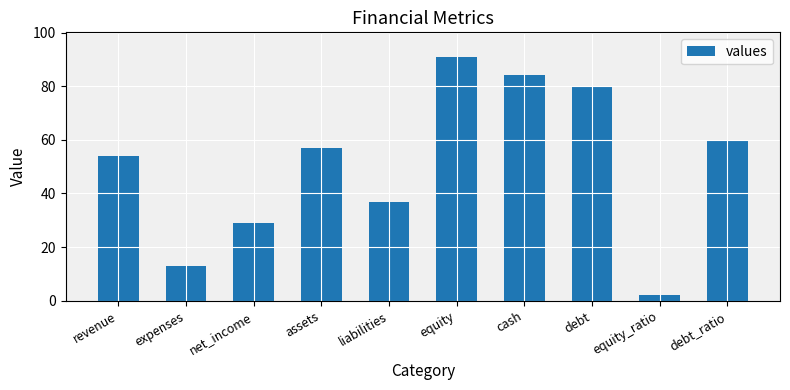

What is the value of the 8th bar from the left?

80